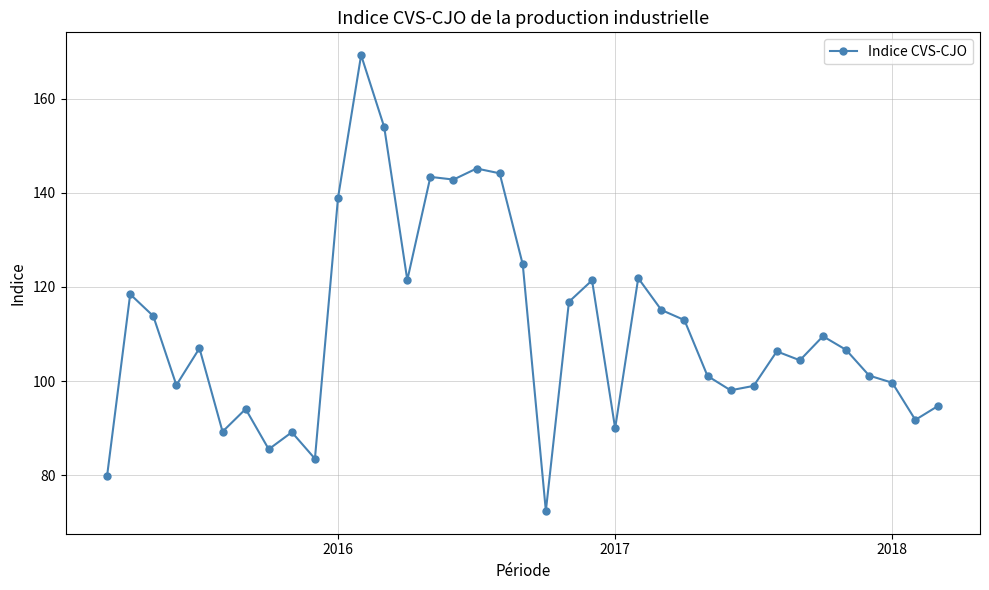

What is the greatest value displayed?

169.3